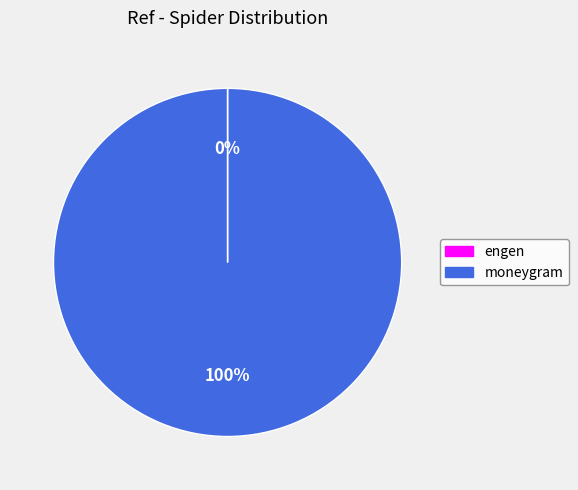

Which slice is the largest?

moneygram